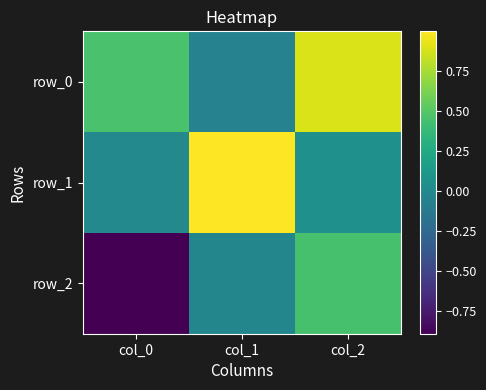

Between col_0 and col_1, which series saw the biggest shift?

row_1